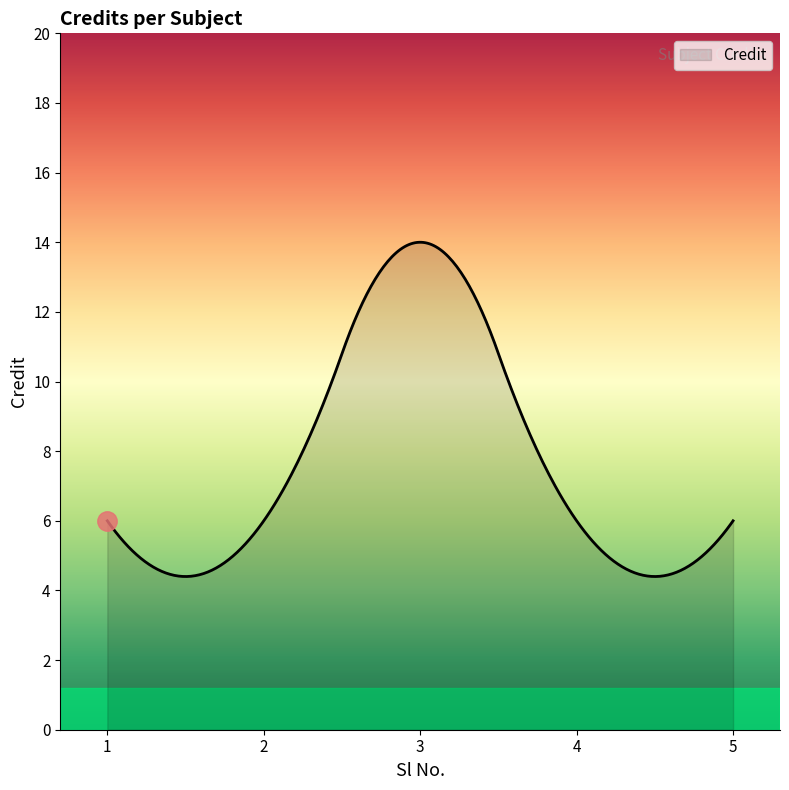

What is the smallest value displayed?

4.4